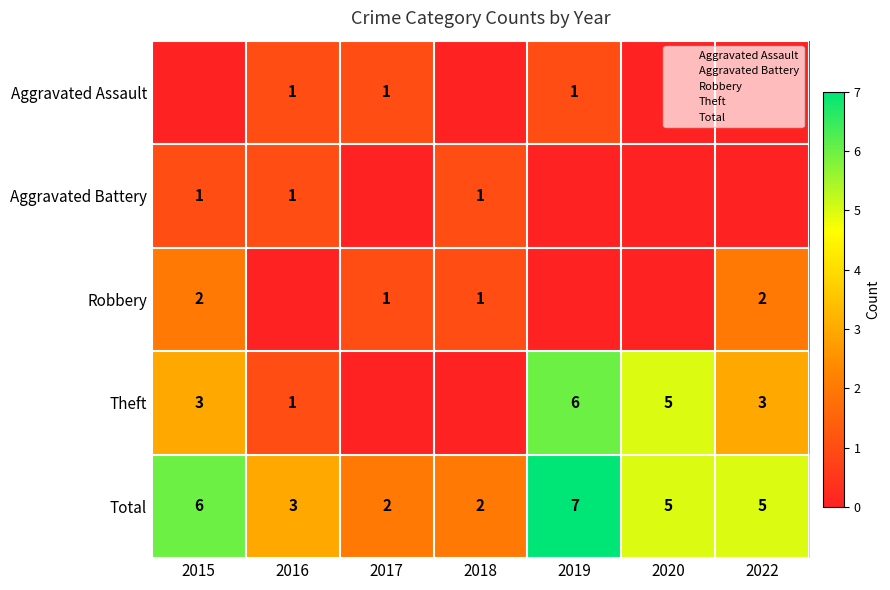

How many categories are shown in the chart?

7